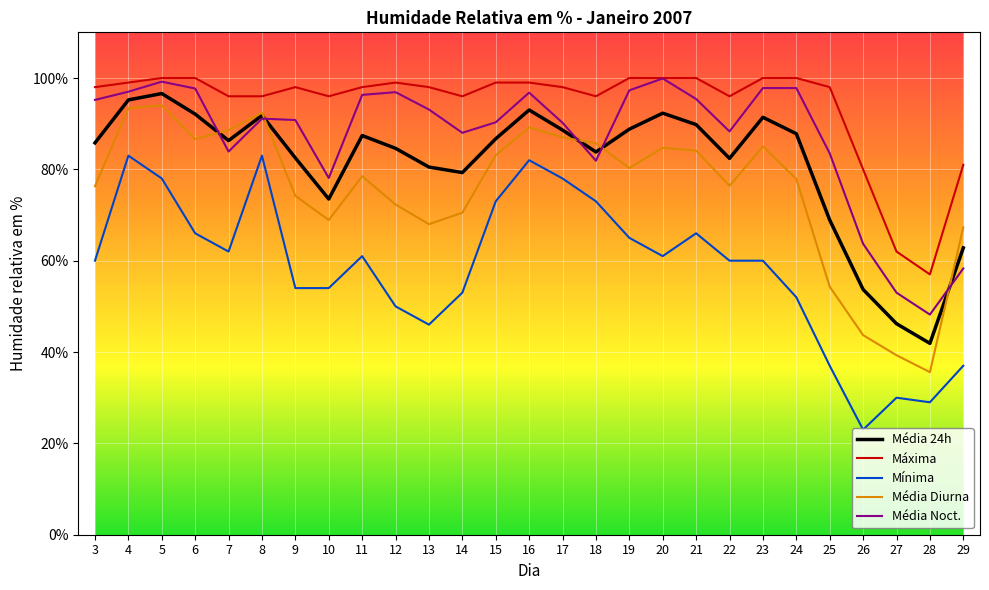

What are all the series names shown in the legend?

Média 24h, Máxima, Mínima, Média Diurna, Média Noct.